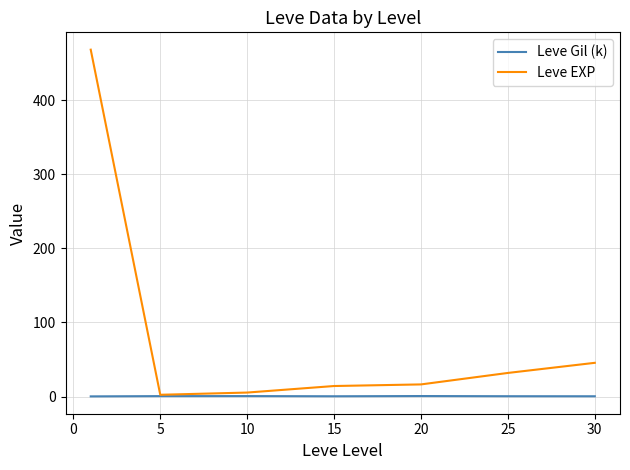

Which series has the largest total across all categories?

Leve EXP